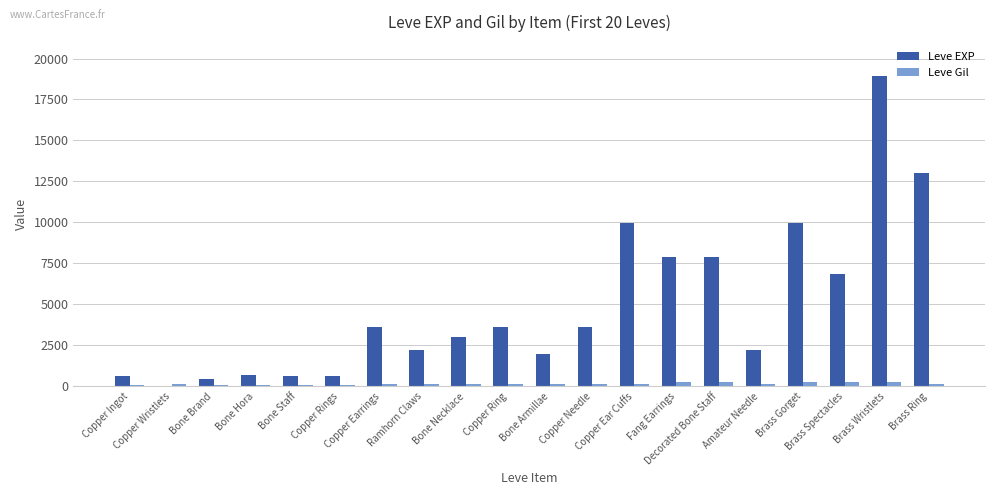

What is the maximum value shown in the chart?

18910